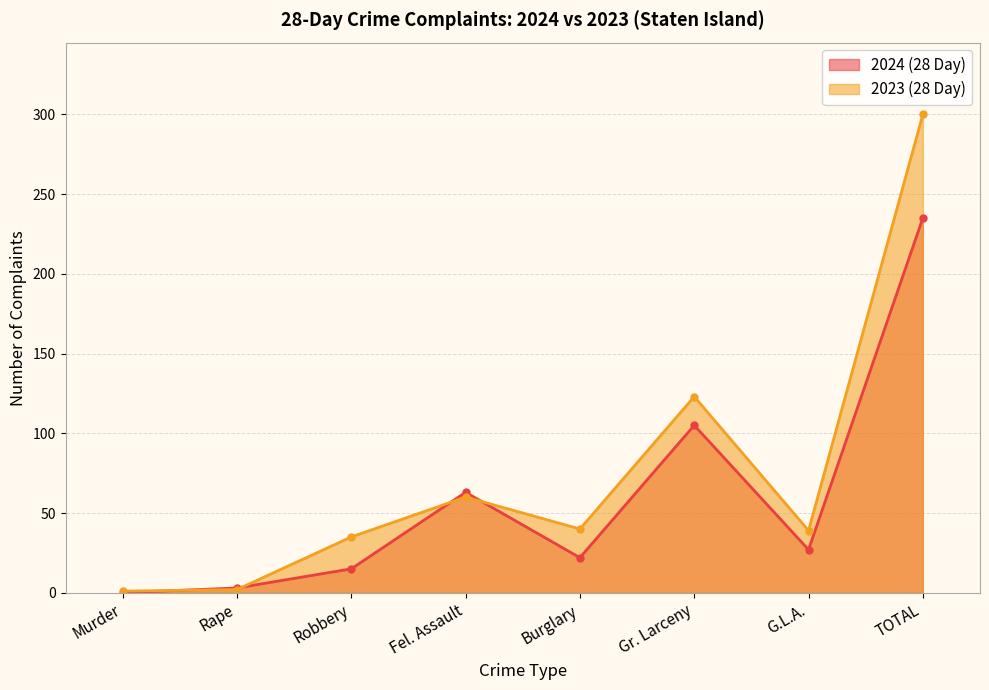

Is the value of 2023 (28 Day) at Gr. Larceny greater than the value of 2024 (28 Day) at Gr. Larceny?

Yes